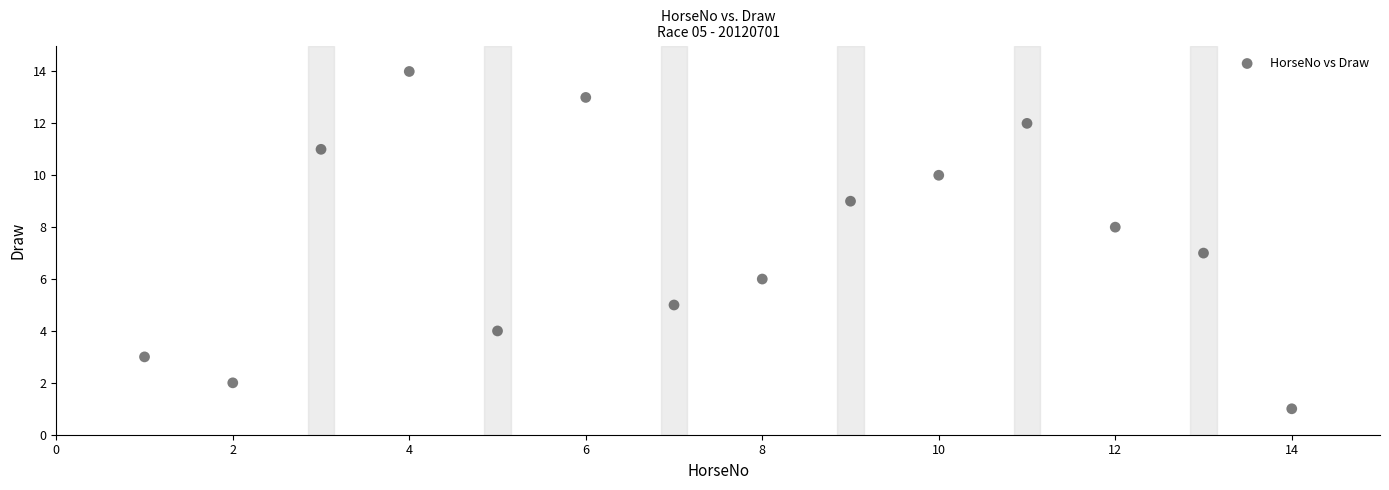

What is the range of X values (max minus min)?

13